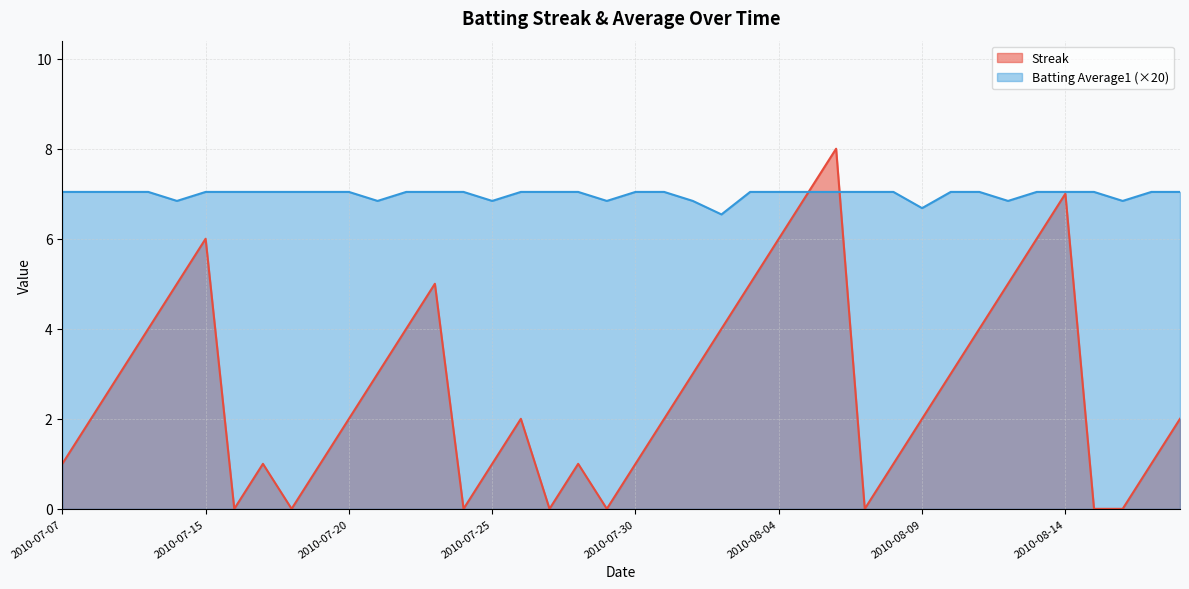

Does the chart have visible grid lines?

Yes